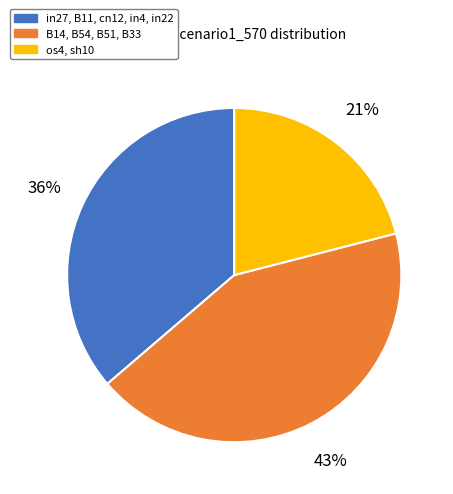

Rank the categories by value from highest to lowest.

B14, B54, B51, B33, in27, B11, cn12, in4, in22, os4, sh10